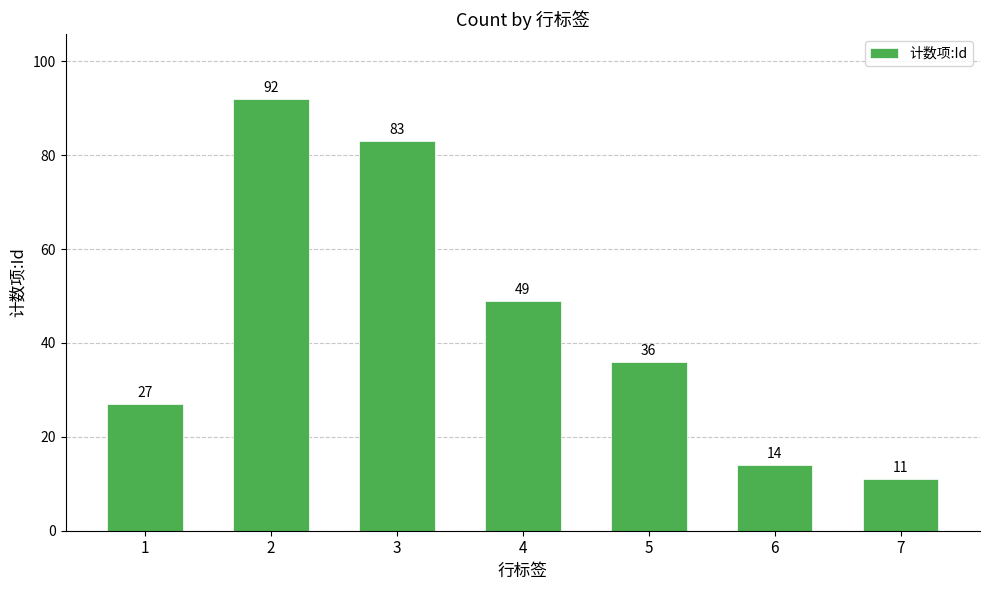

Rank the categories by value from highest to lowest.

2, 3, 4, 5, 1, 6, 7